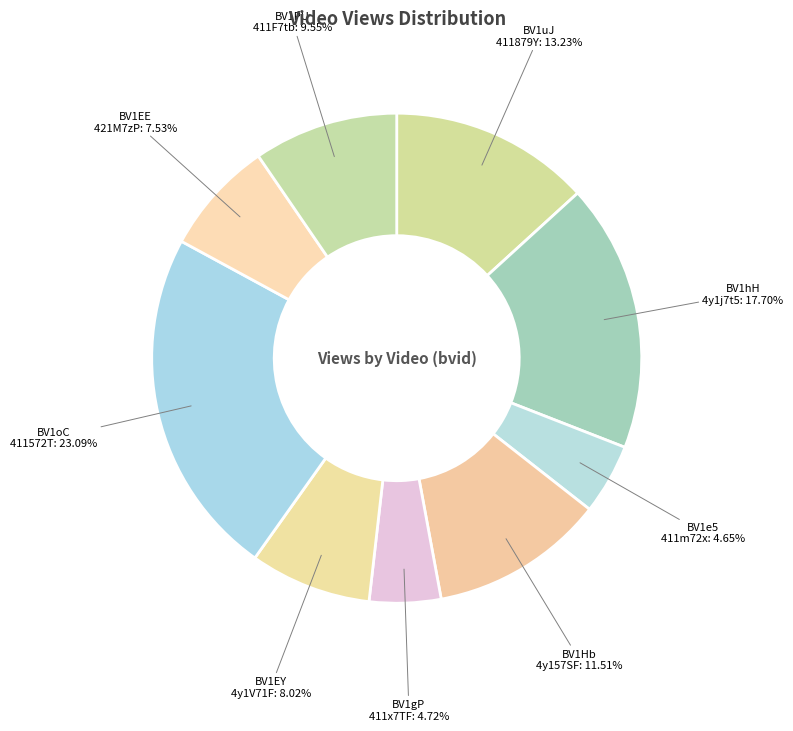

How many segments does this pie chart have?

9